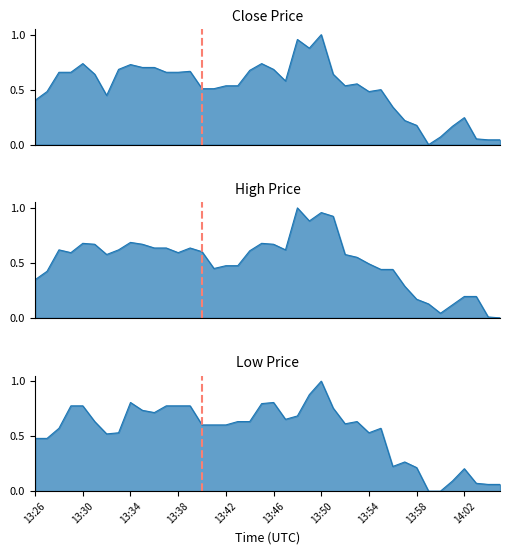

Count the number of categories in the chart.

40